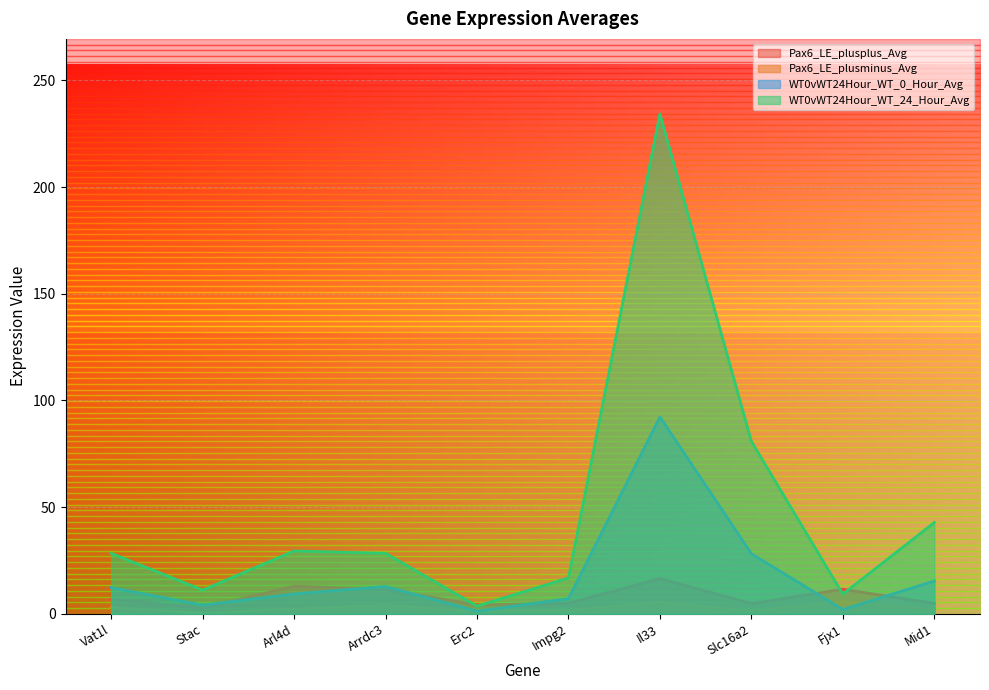

What is the label of the 10th point from the left?

Mid1